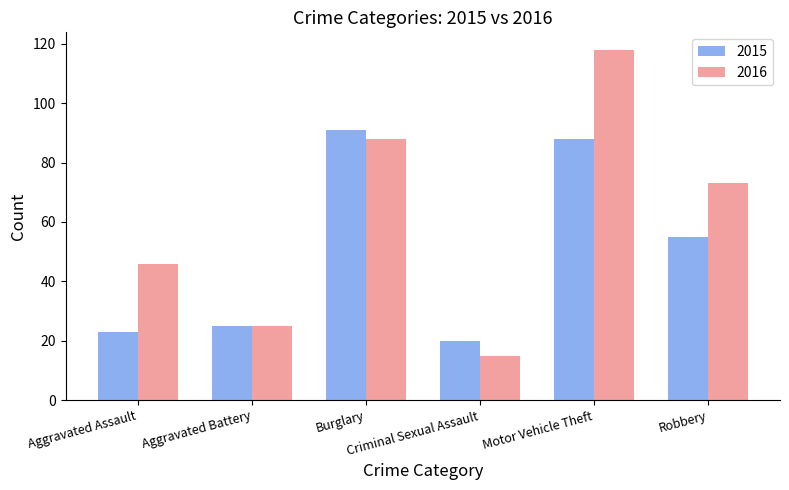

The value of 2016 at Robbery is 73. True or false?

True